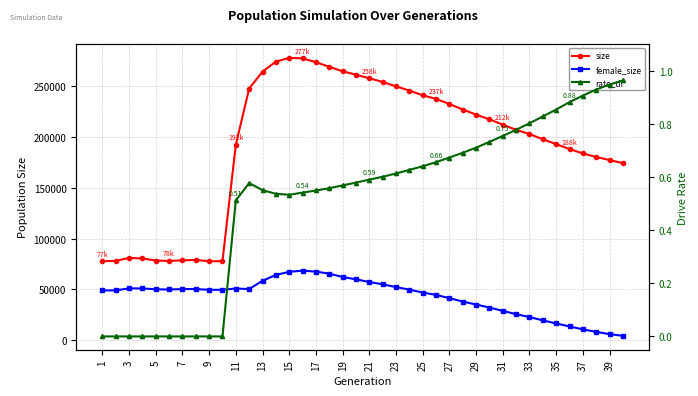

What is the difference between the maximum and minimum values in the rate_dr series?

1.0